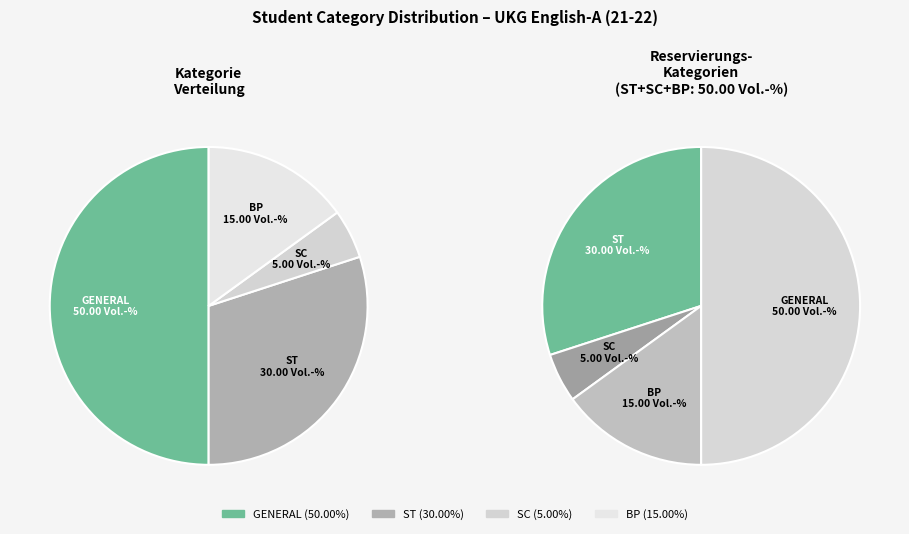

Count the number of slices in the pie.

4